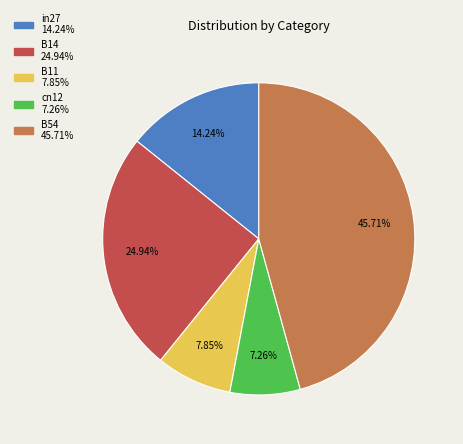

Rank the categories by value from highest to lowest.

B54, B14, in27, B11, cn12